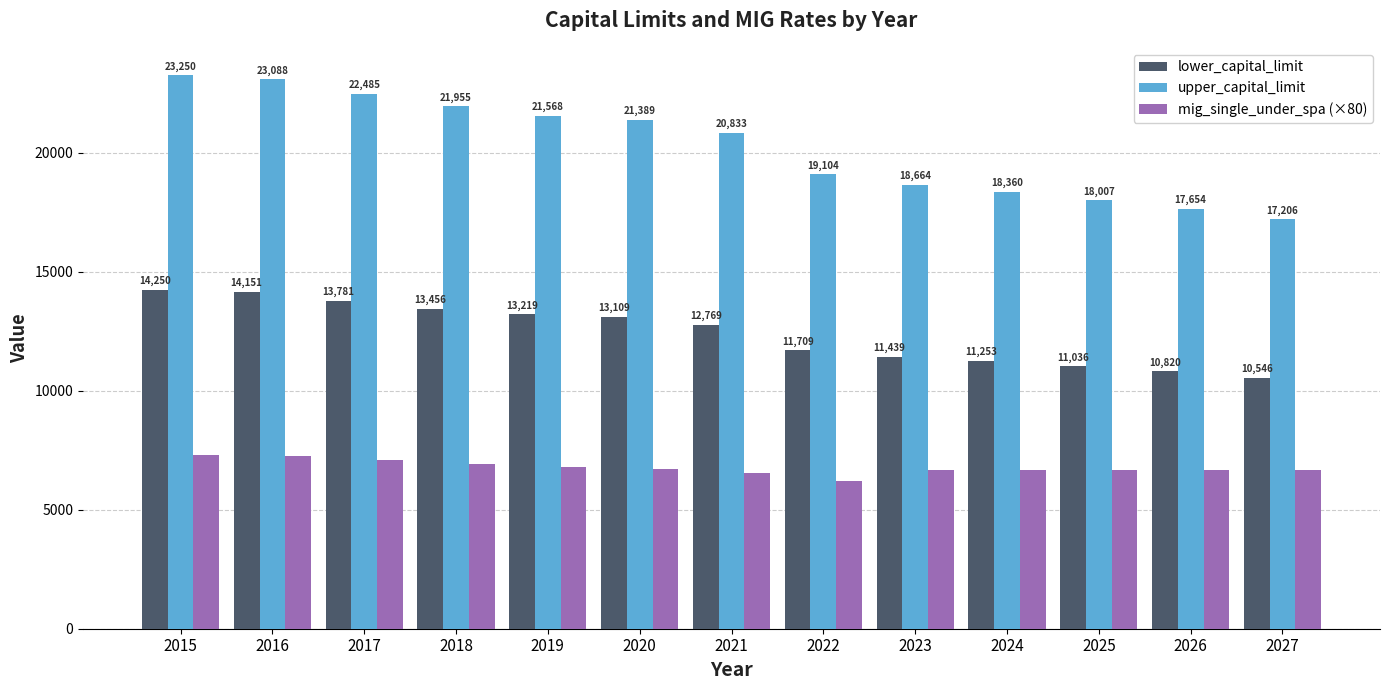

How many bars are there in total?

39